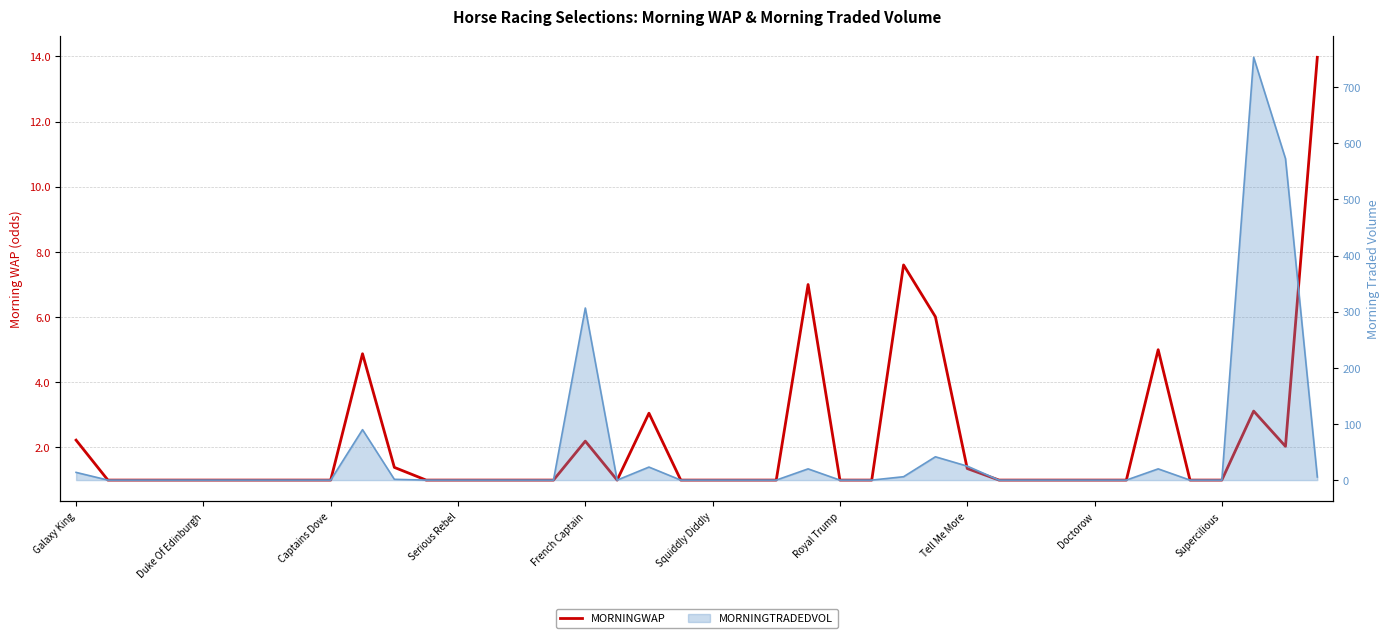

What is the sum of all values?

86.8